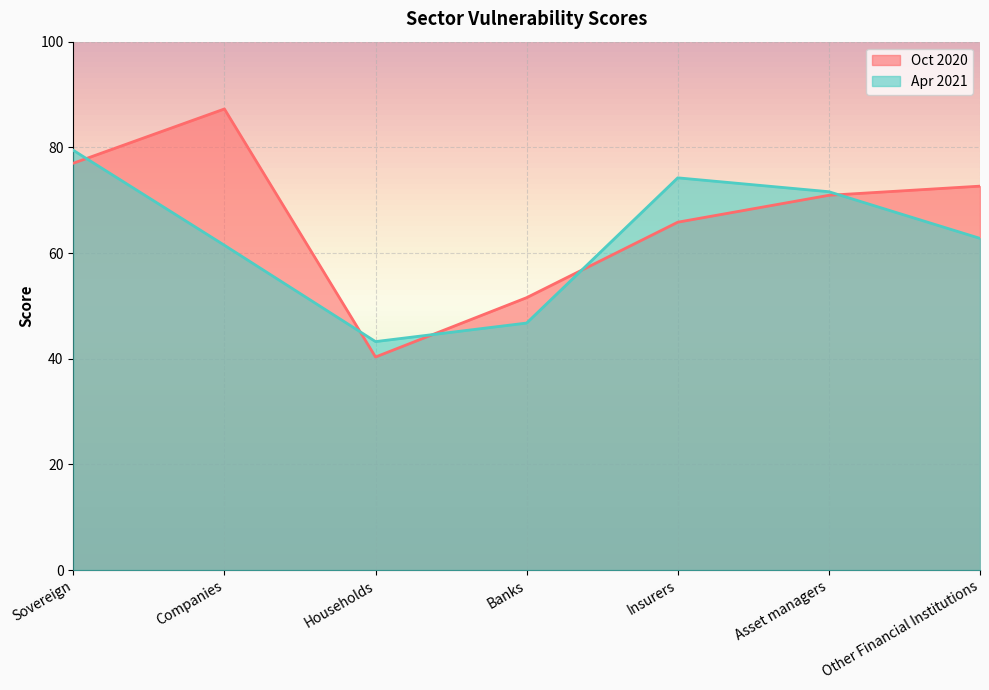

Read the Oct 2020 value at Sovereign.

77.0